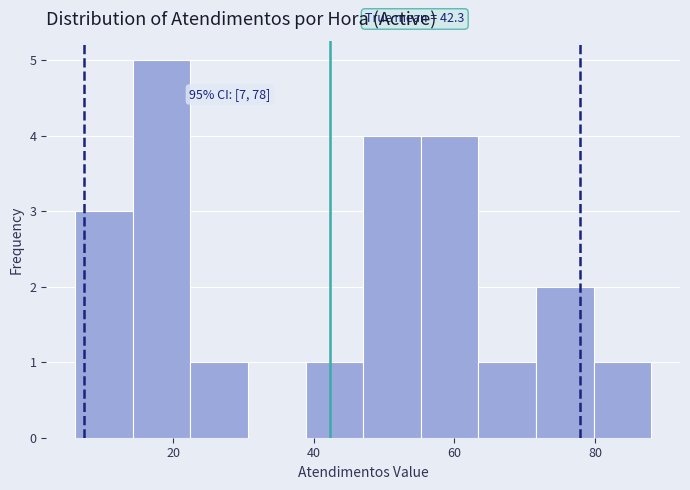

Which range on the x-axis has the tallest bar?

14.2 to 22.4